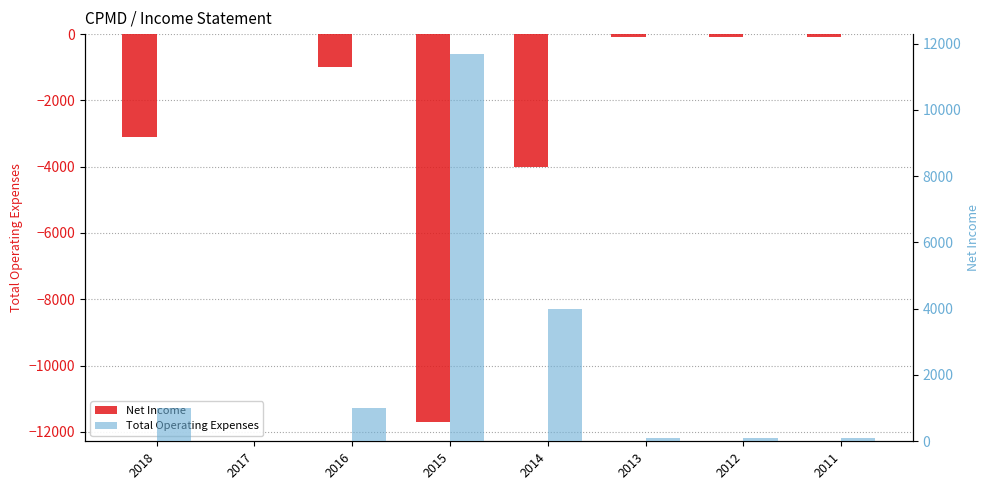

At which category is the sum across all series the highest?

2017